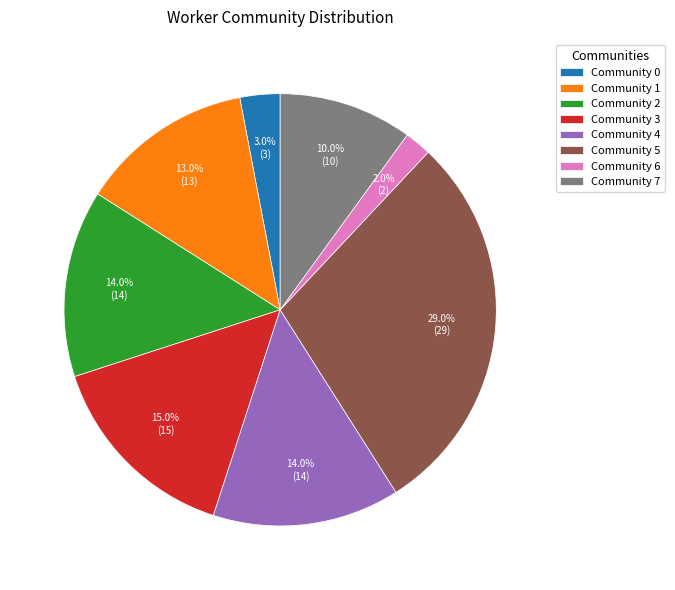

Is there any slice that represents more than half of the pie?

No